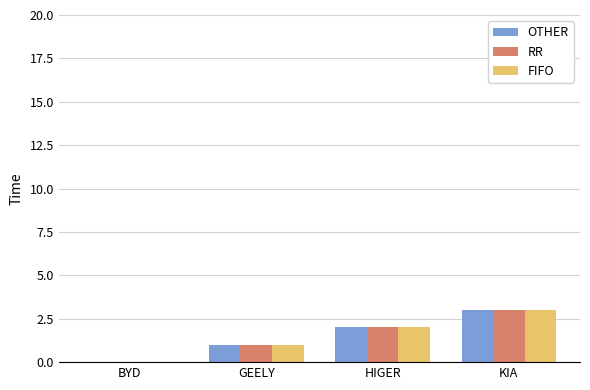

What are all the series names shown in the legend?

OTHER, RR, FIFO